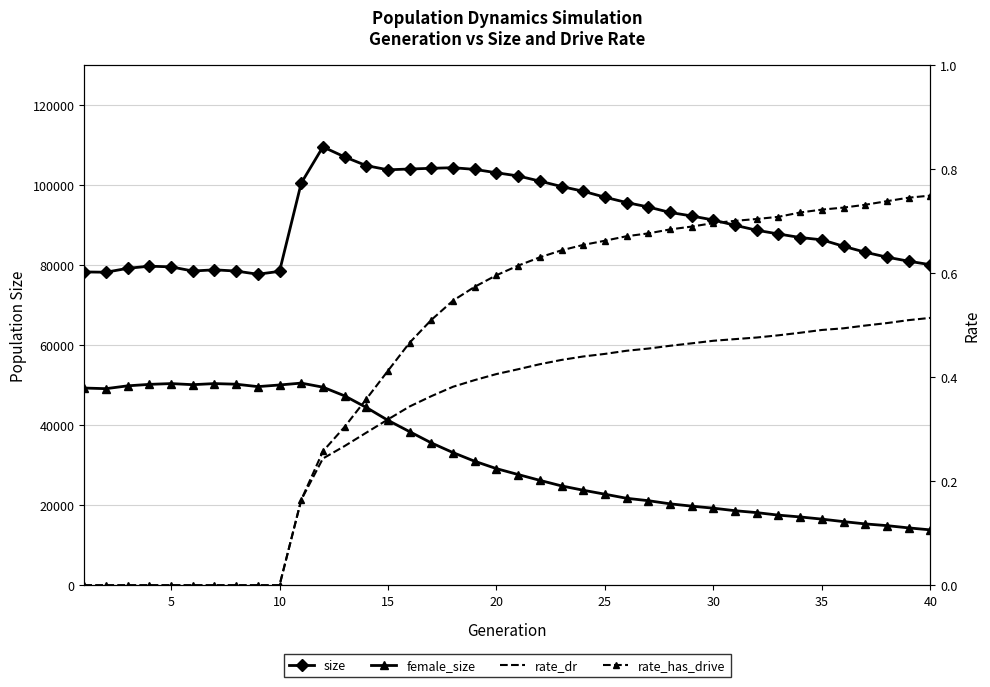

The size series shows 181837.4 at 20. True or false?

False